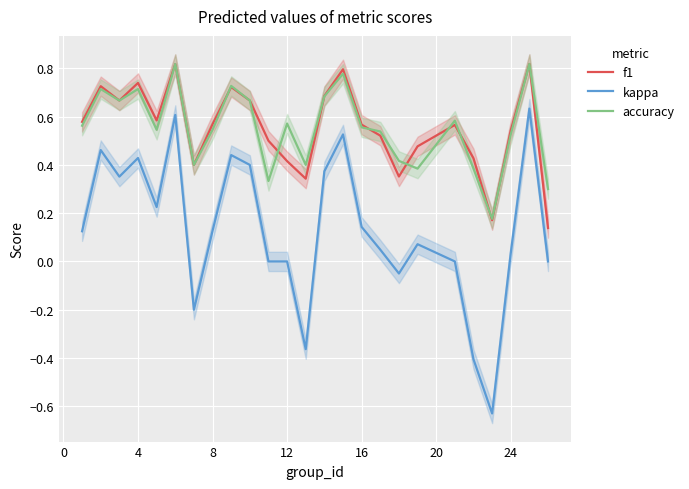

True or false: kappa and accuracy intersect in this chart.

False